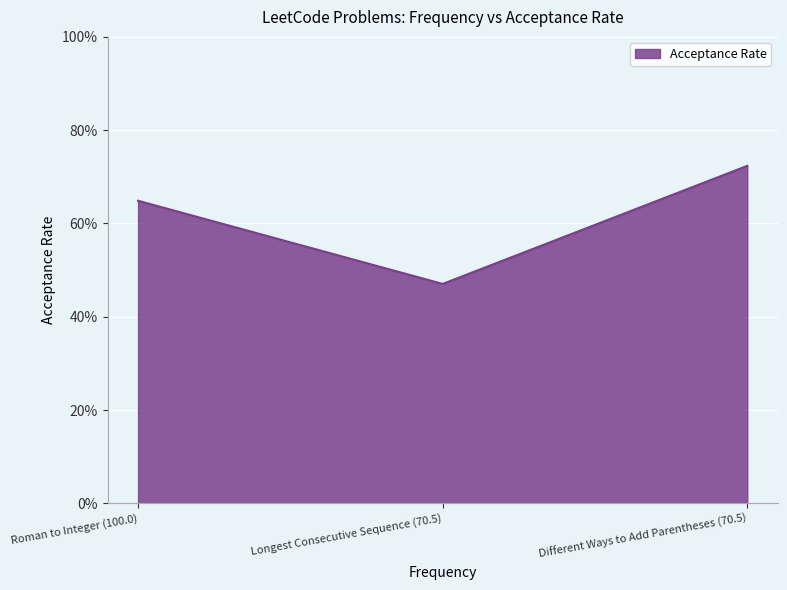

Is this an area chart (filled region under the line)?

Yes